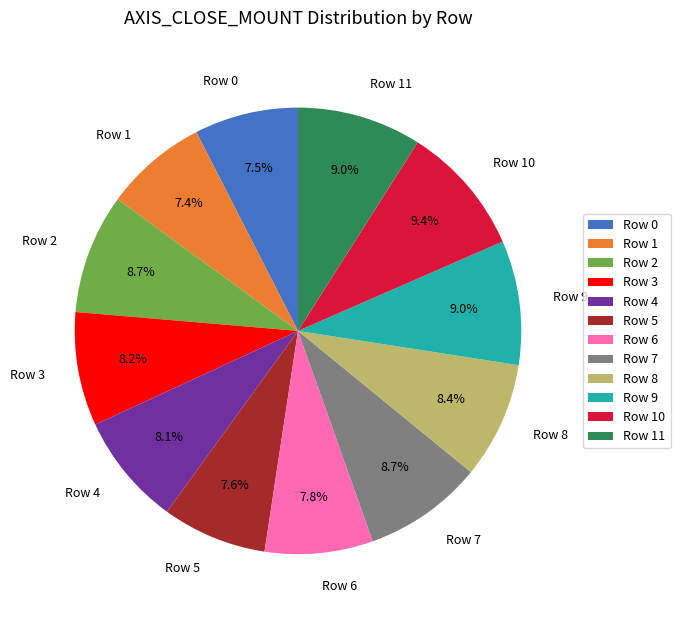

What percentage is the Row 9 slice, to the nearest percent?

9%